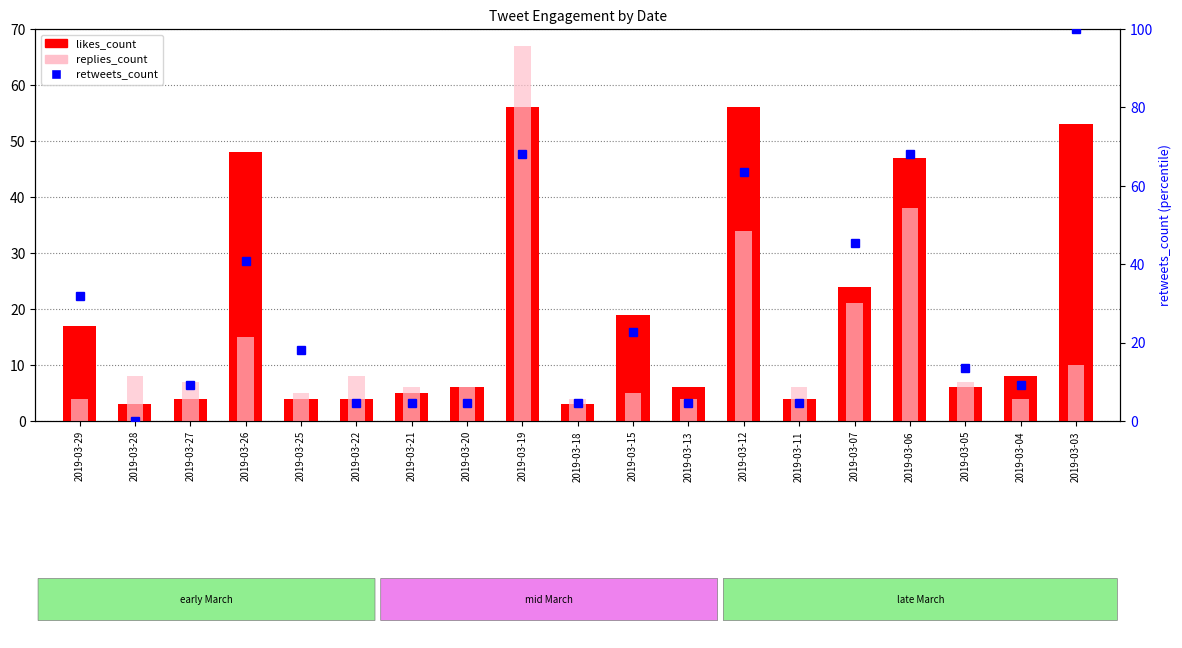

What is the highest value of the likes_count series?

56.0